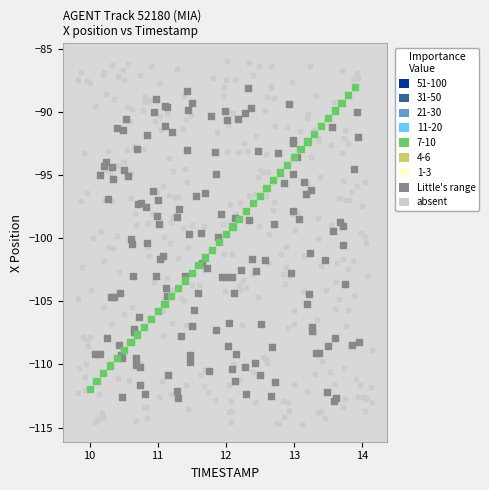

Which series contains the highest Y value?

absent